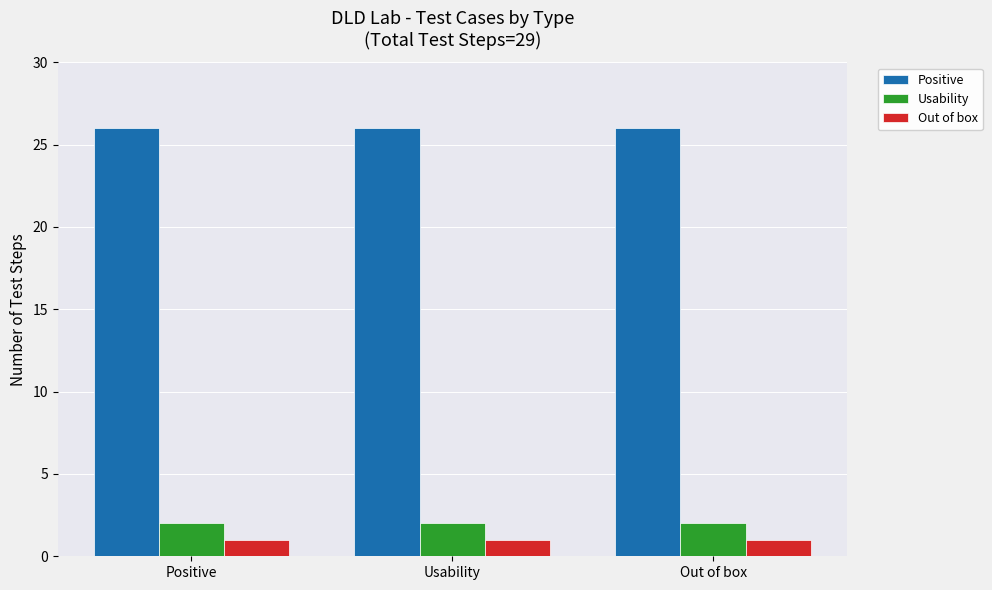

What are all the series names shown in the legend?

Positive, Usability, Out of box